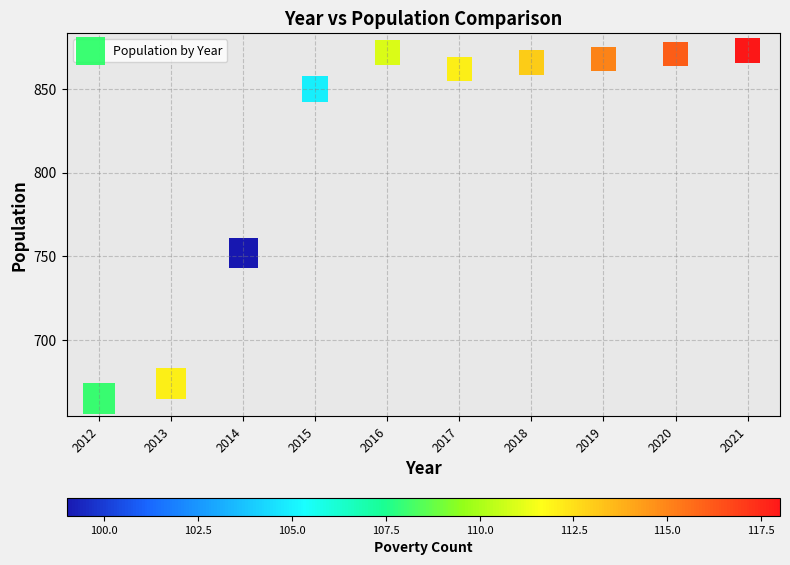

What Y value in the scatter plot is closest to 769?

752